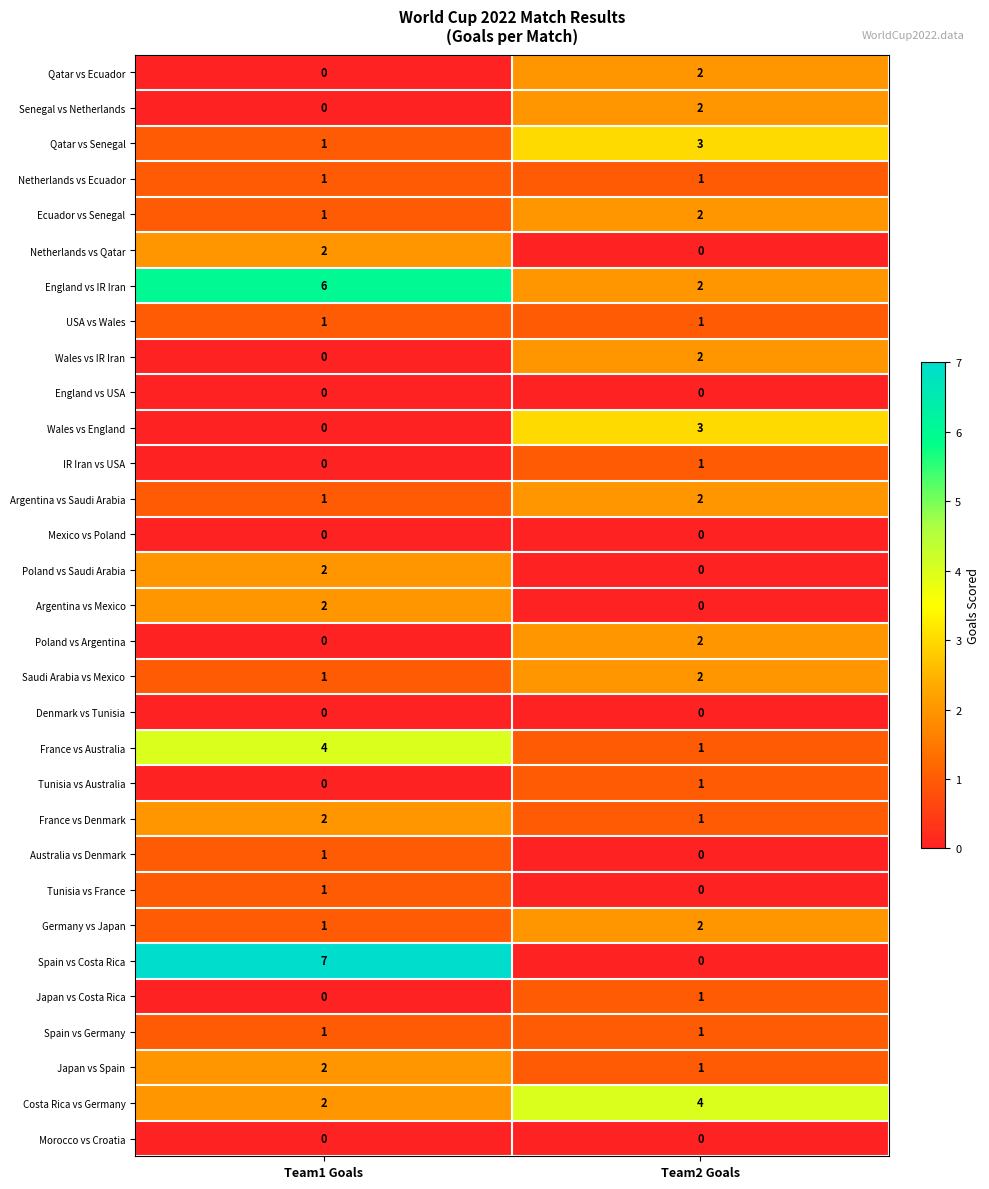

At which label is Japan vs Costa Rica closest to 0?

Team1 Goals